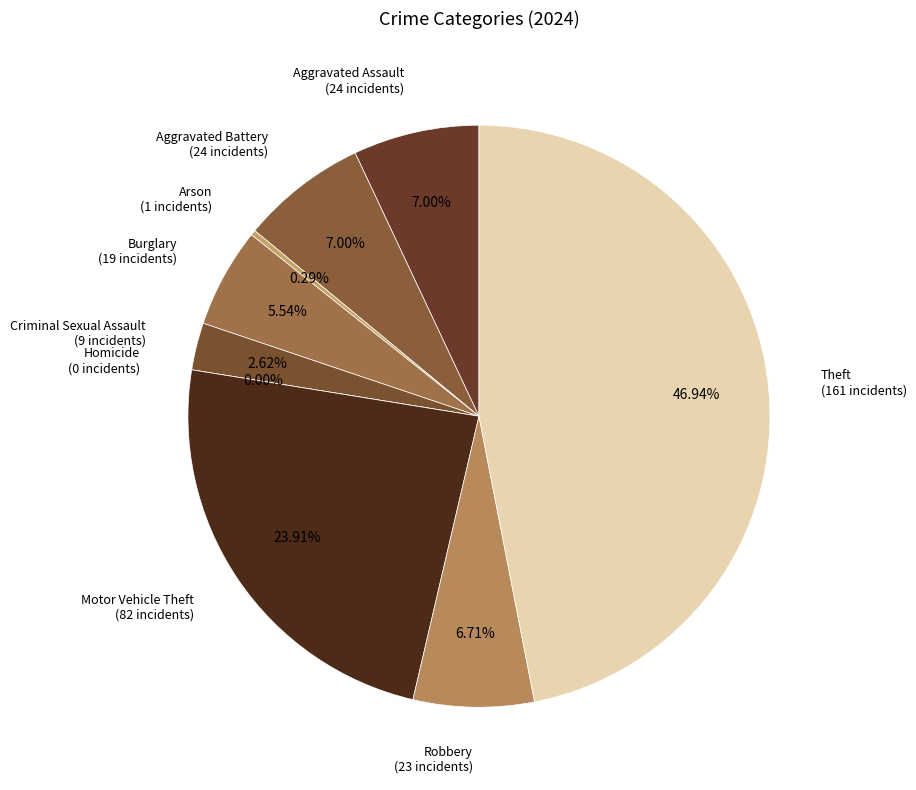

What is the largest slice in the pie chart?

Theft